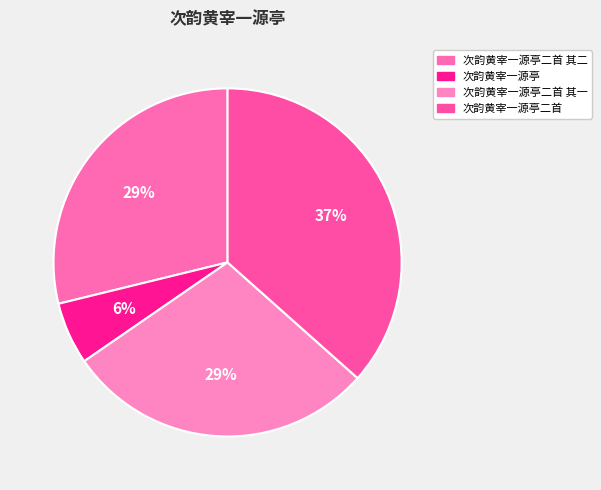

Count the number of slices in the pie.

4